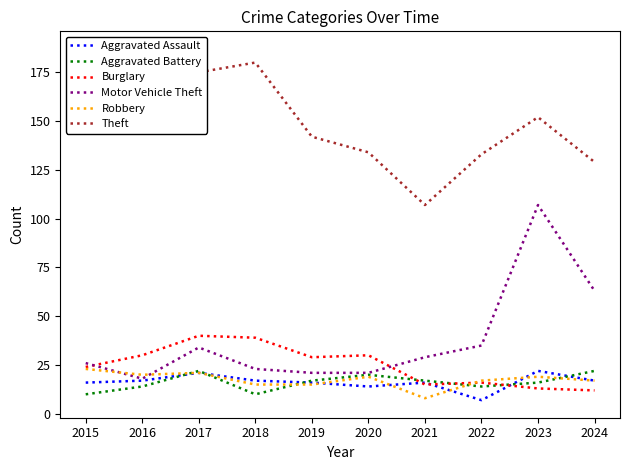

True or false: Burglary and Aggravated Battery cross at least once.

True